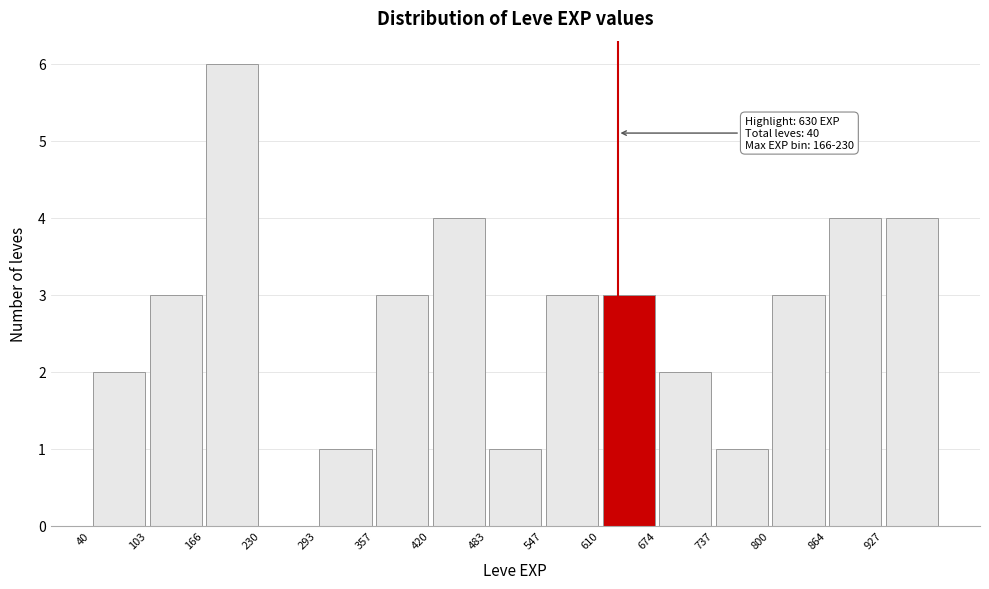

Which range on the x-axis has the tallest bar?

170 to 230